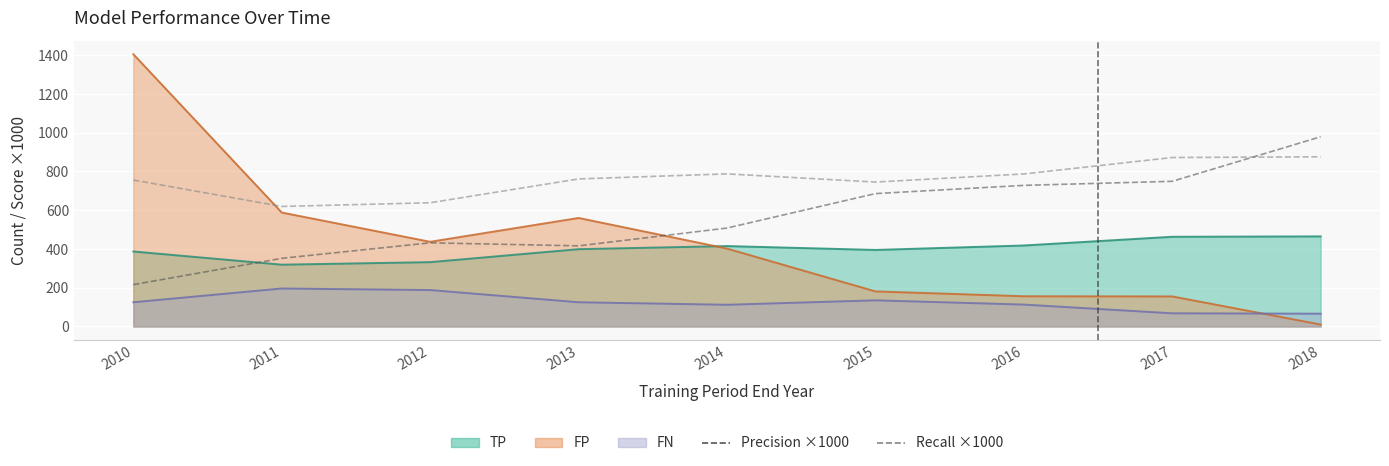

What are all the series names shown in the legend?

Precision ×1000, Recall ×1000